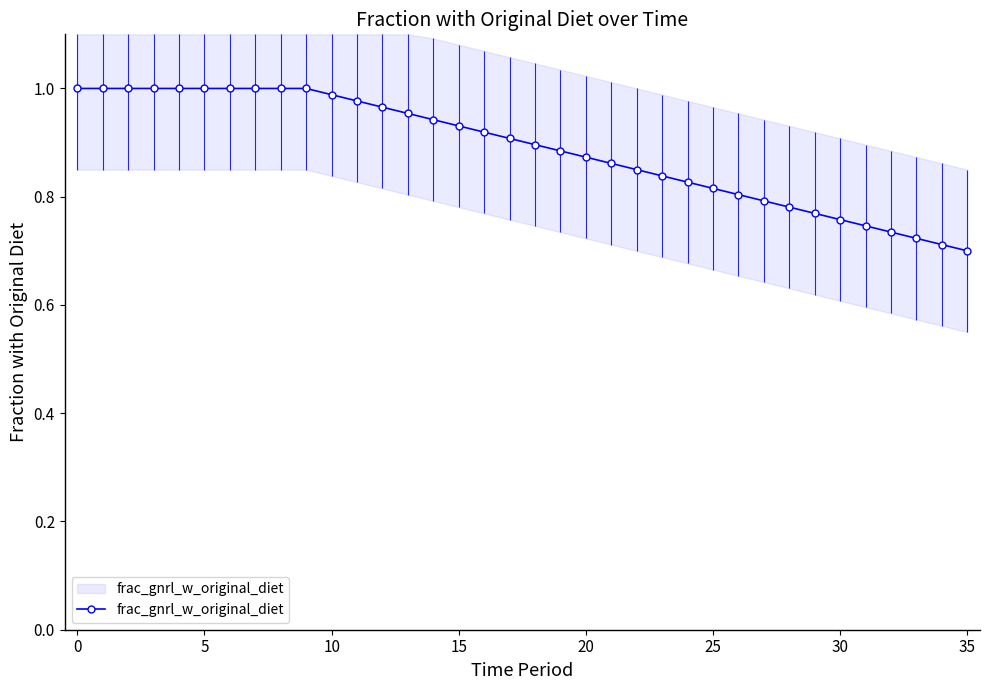

Is it true that the value at 20 is 0.3?

False